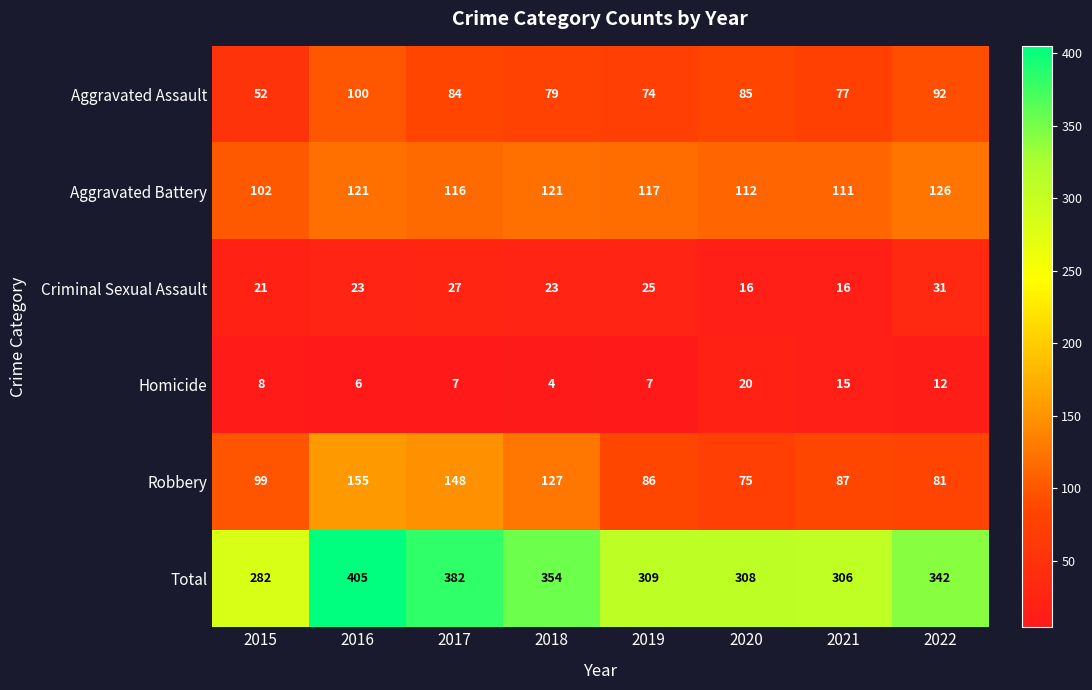

Is it true that Robbery equals 195 at 2018?

False